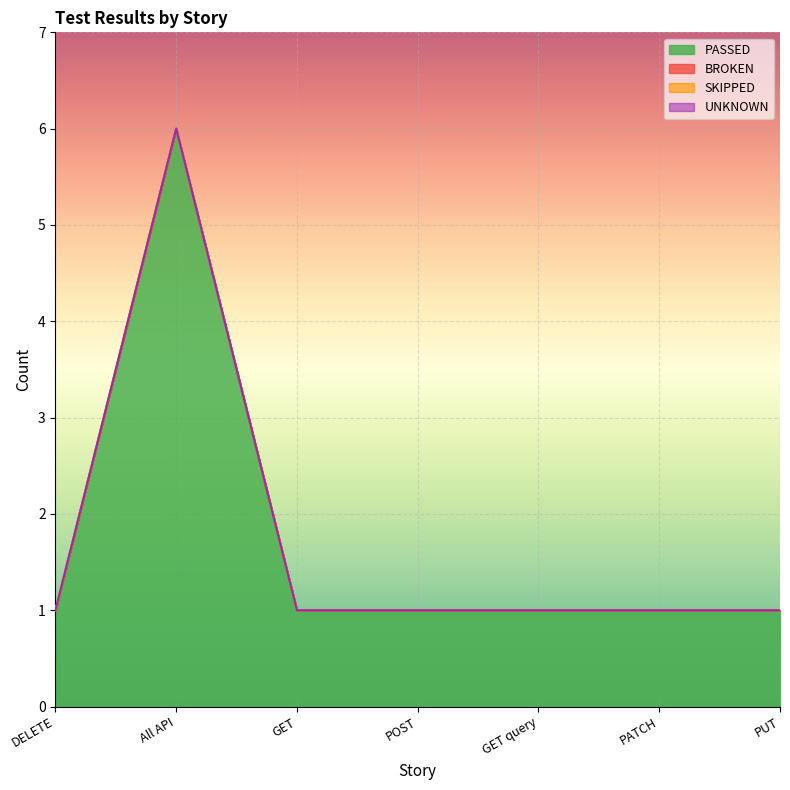

Where is BROKEN nearest to the value 0?

DELETE